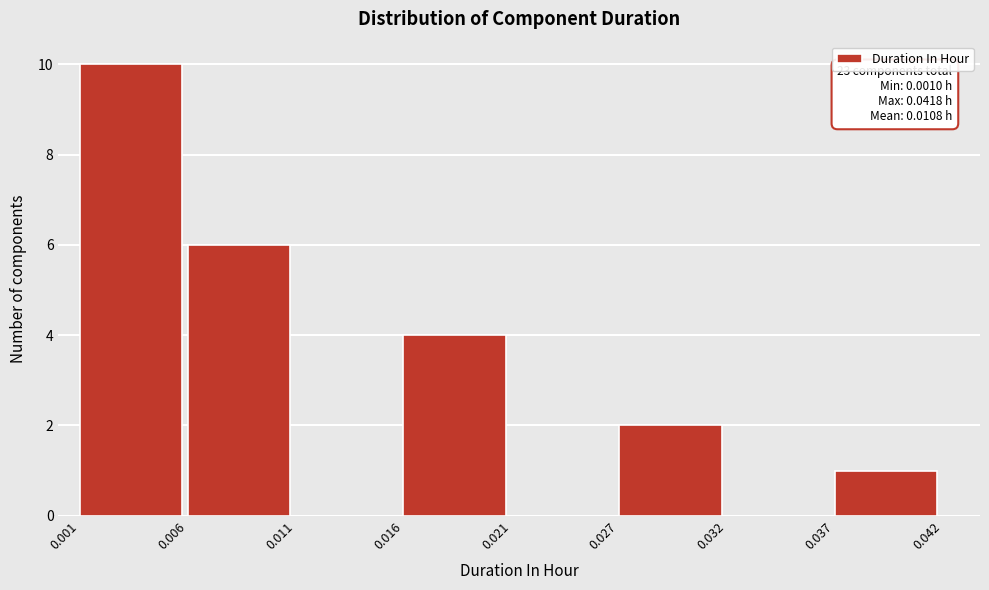

Reading left to right, list all the values displayed in this chart.

0.001=10	0.006=6	0.011=0	0.016=4	0.021=0	0.027=2	0.032=0	0.037=1